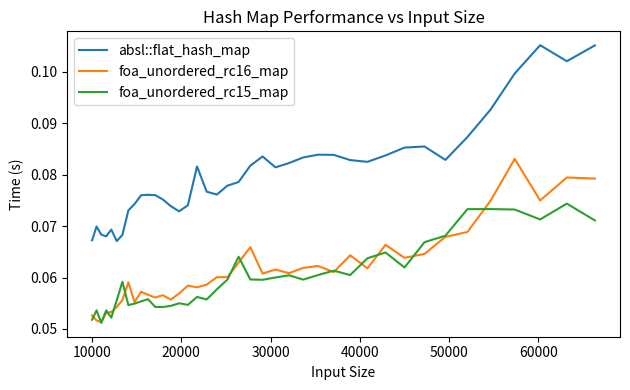

Which series has the largest range (max minus min)?

absl::flat_hash_map